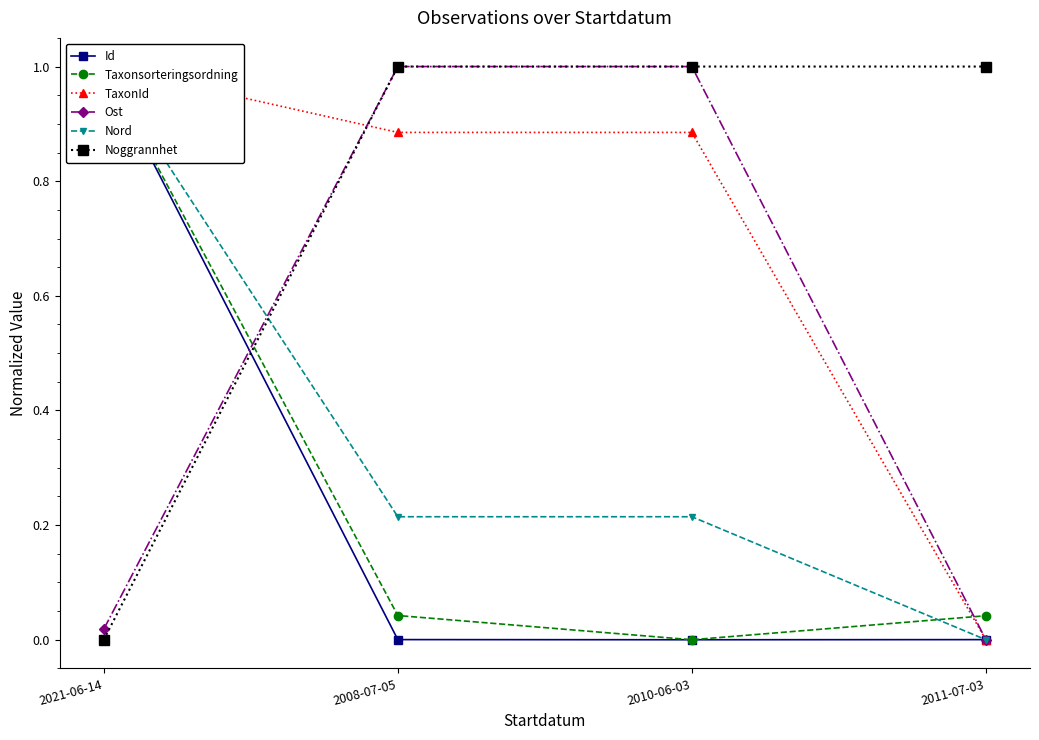

How many categories are shown in the chart?

4